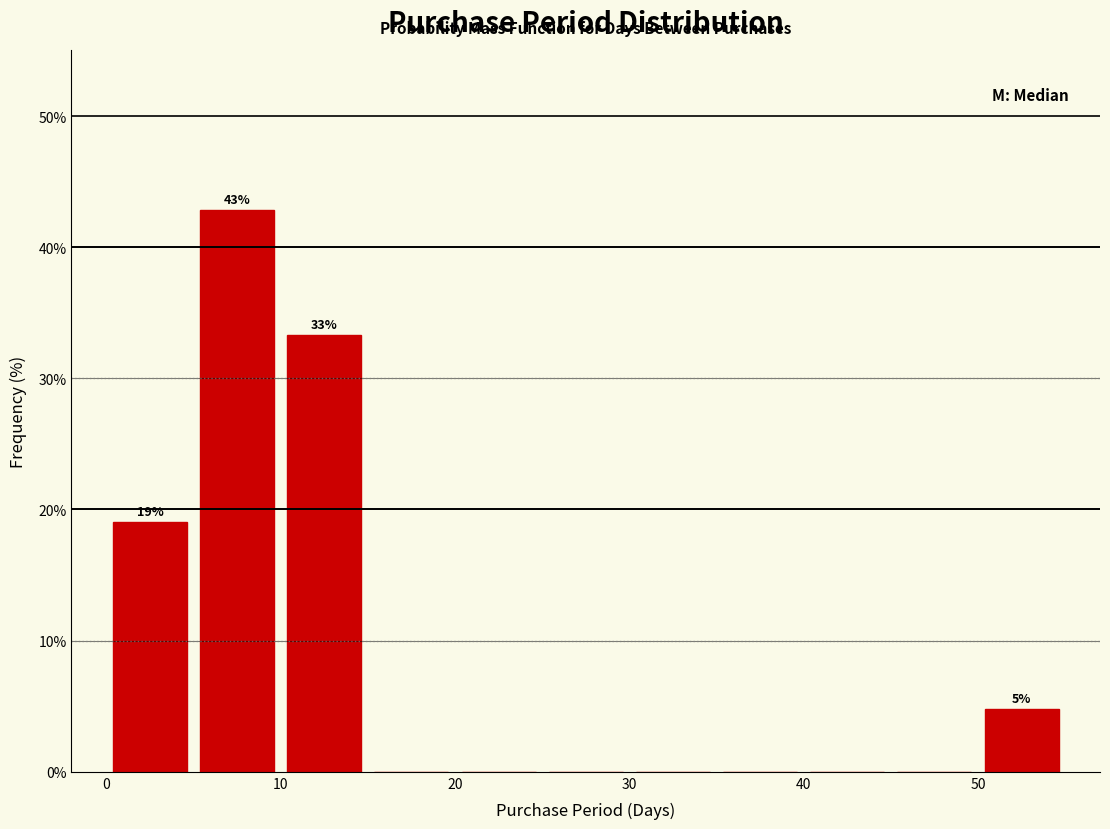

Over which range of the x-axis is the bar tallest?

5 to 10